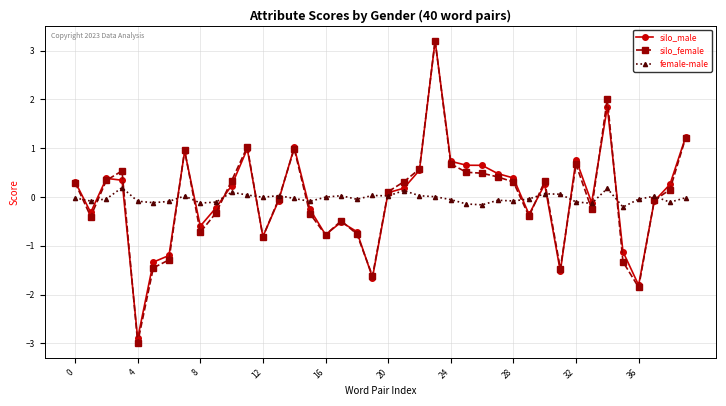

True or false: silo_male has more than 0 points higher than both neighbors.

True